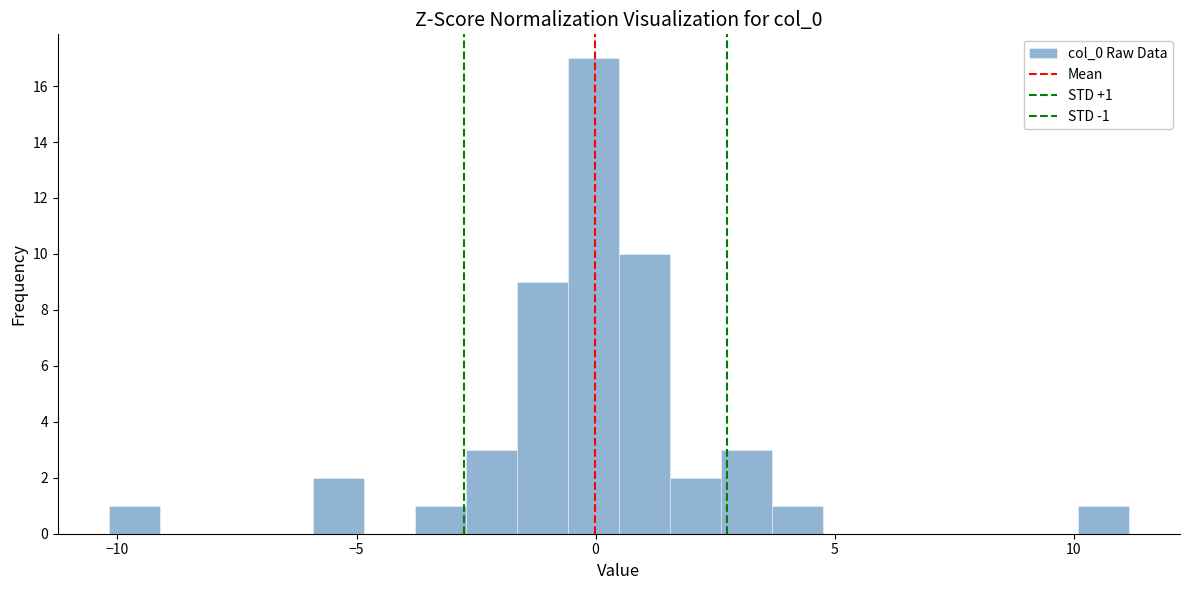

Read against the x-axis, roughly where is the centre of the tallest bar?

0.0